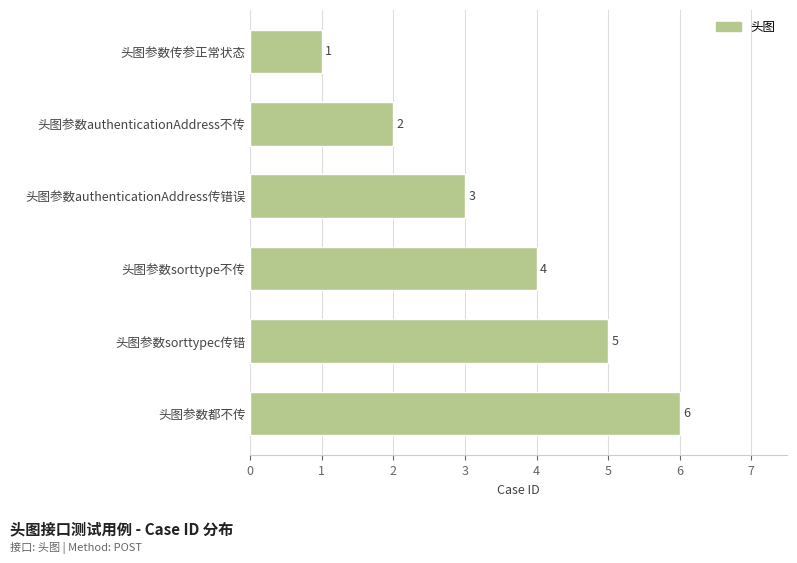

Are the bars grouped side by side (vs. stacked)?

No